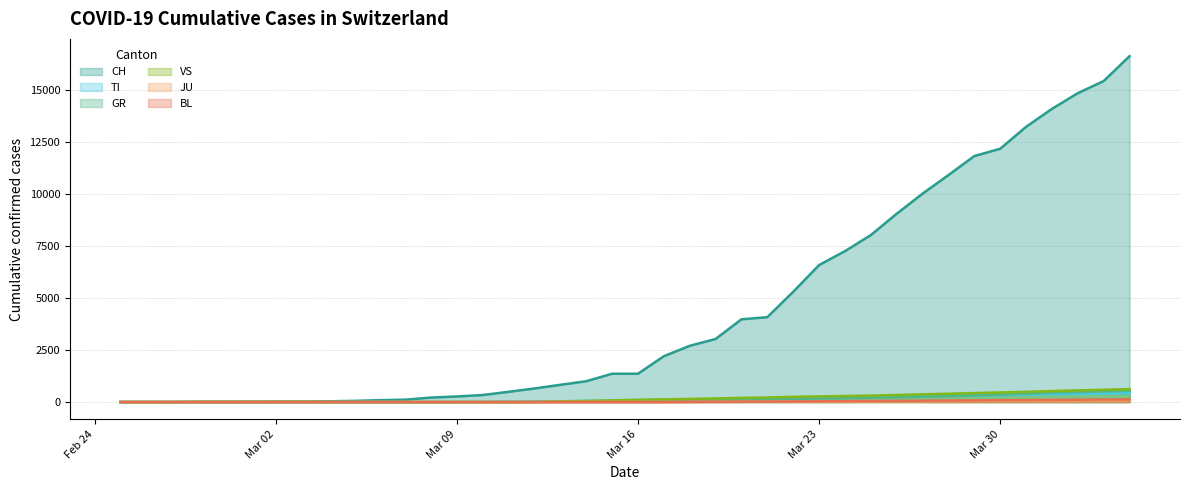

True or false: TI and CH cross at least once.

False